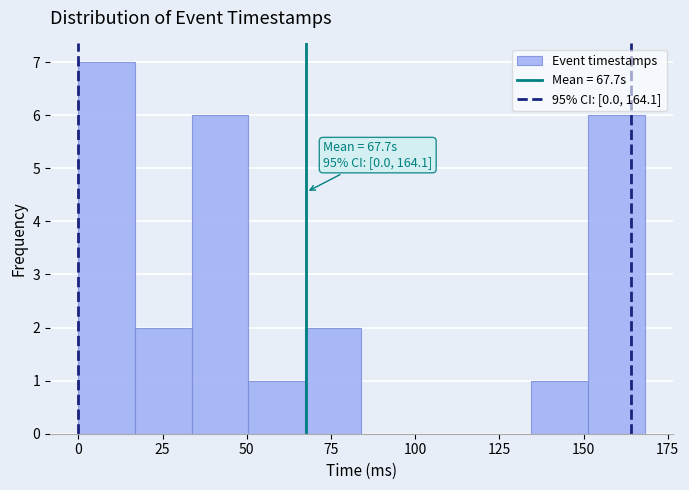

Around what value on the x-axis is the tallest bar? Give the approximate position of its centre, as read against the axis.

10